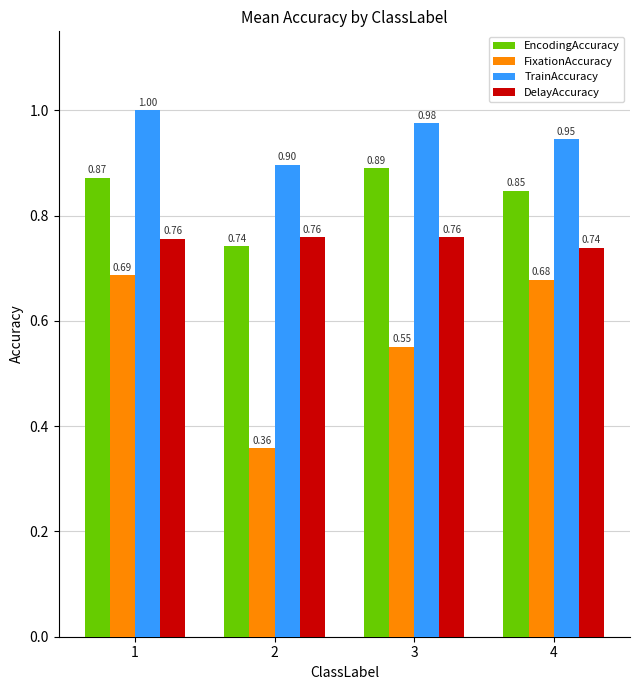

How many bars are there in total?

16